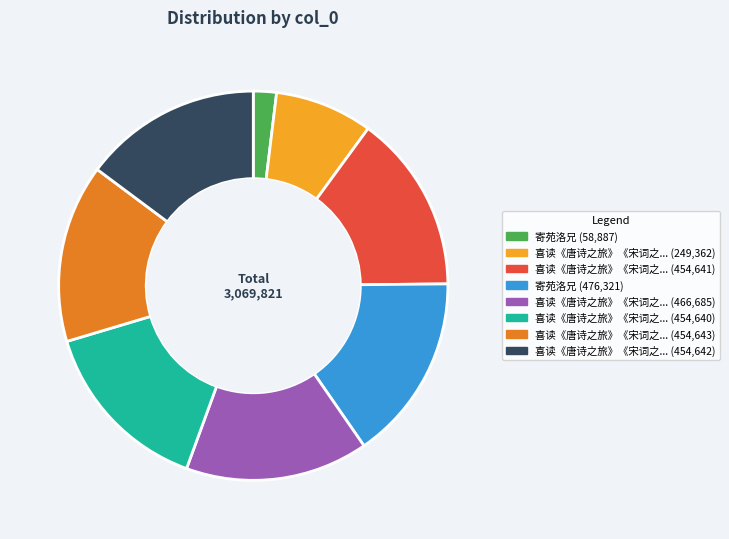

Does any single category account for the majority?

No